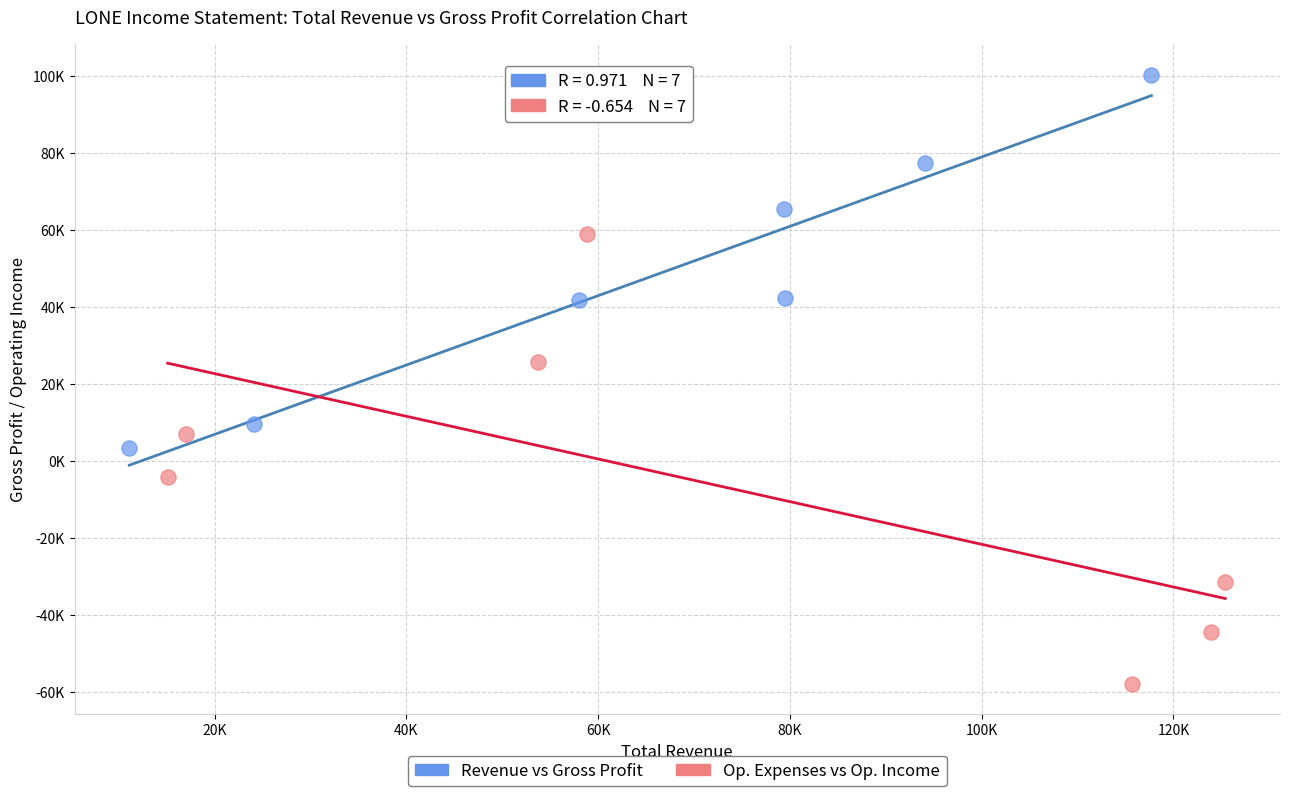

Which series reaches the minimum Y coordinate?

Op. Expenses vs Op. Income